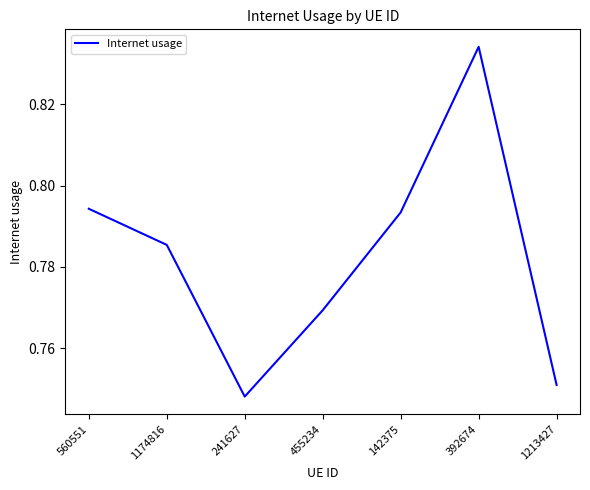

Does the chart have visible grid lines?

No